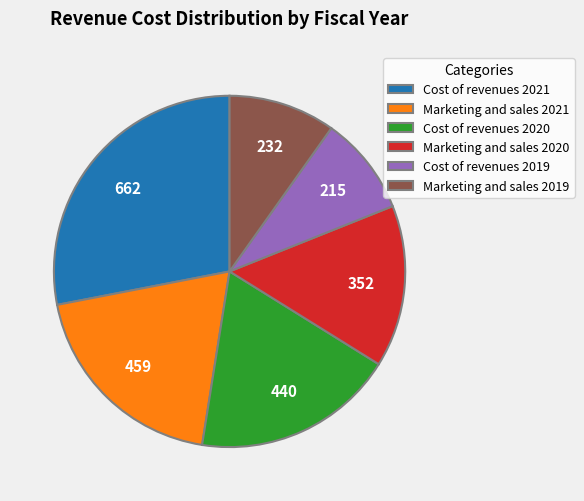

True or false: Cost of revenues 2021 accounts for 41% of the total.

False